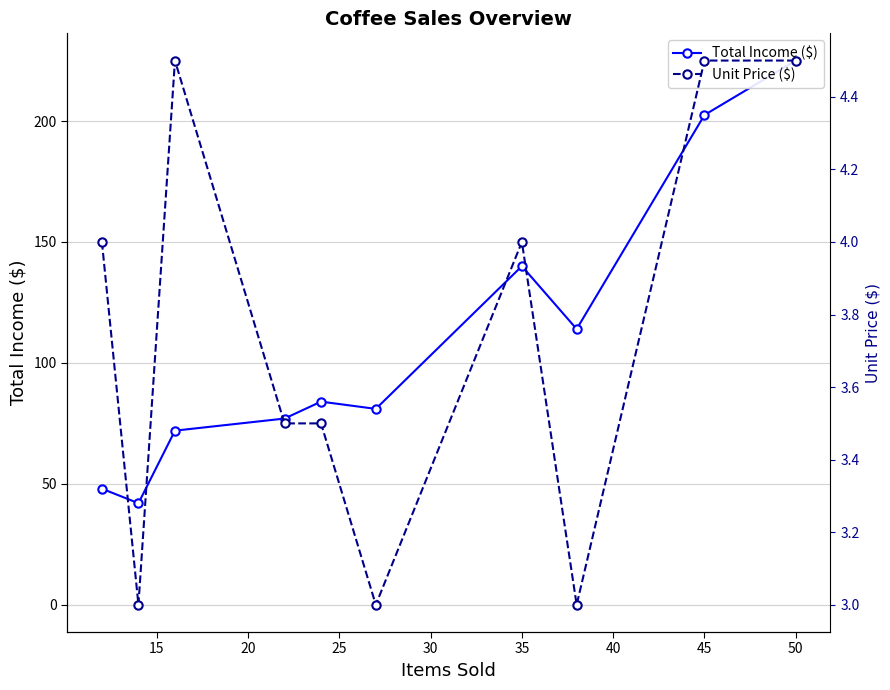

Which has a higher value, 20 or 25?

25